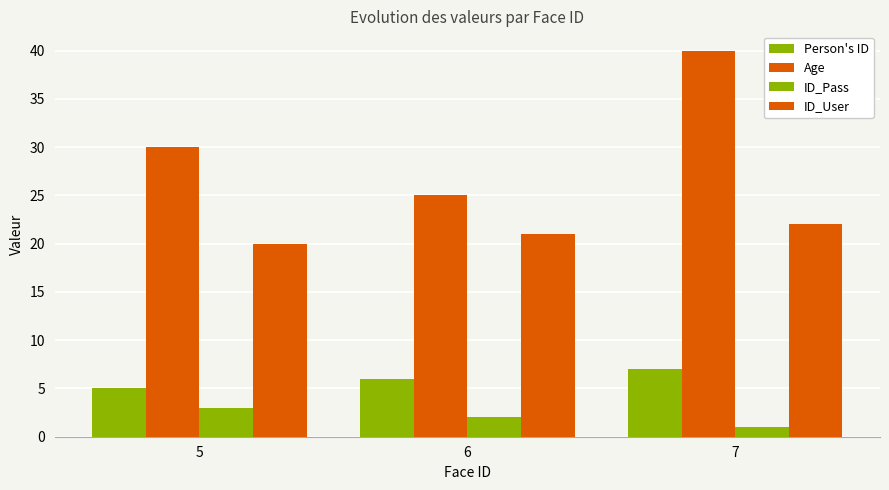

How many bars are there in each group?

4